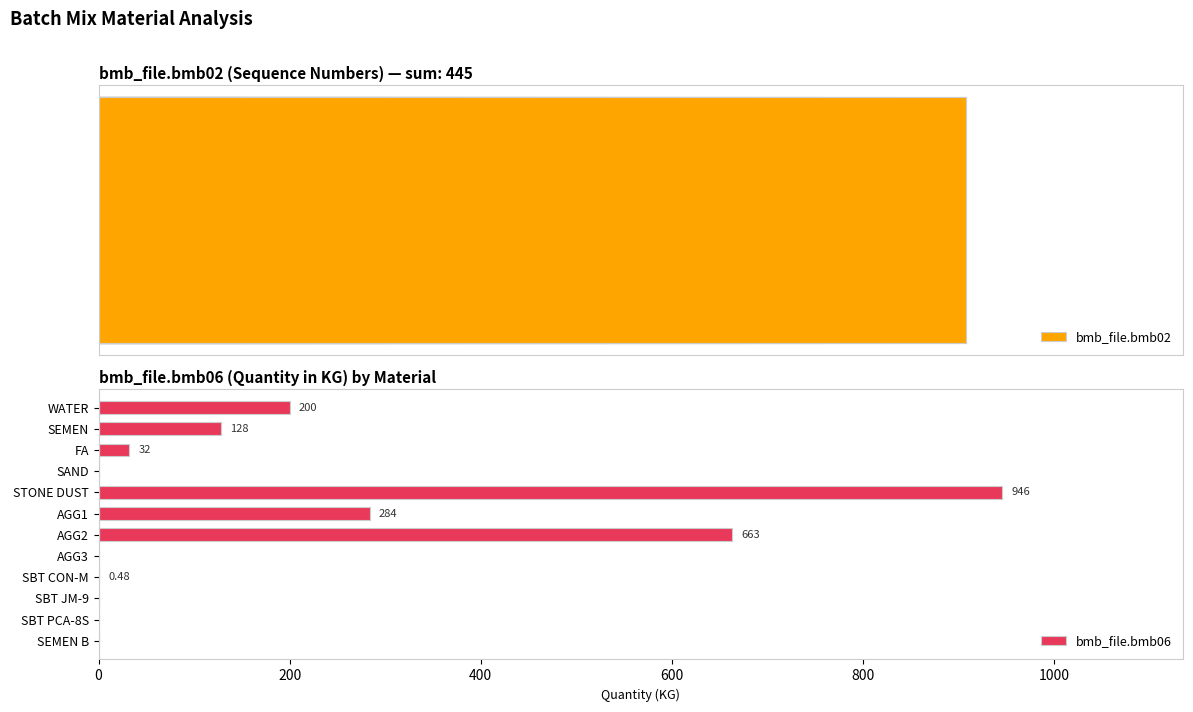

Rank the series by their maximum value, from lowest to highest.

bmb_file.bmb02, bmb_file.bmb06